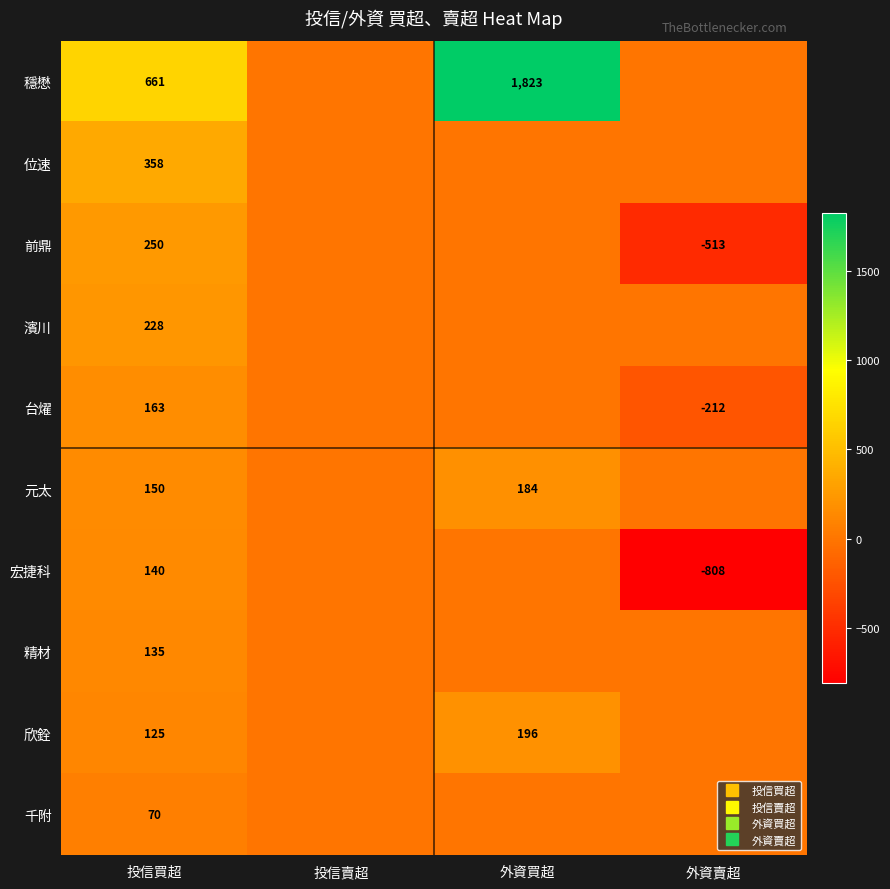

Which category has the highest value in the 欣銓 series?

外資買超